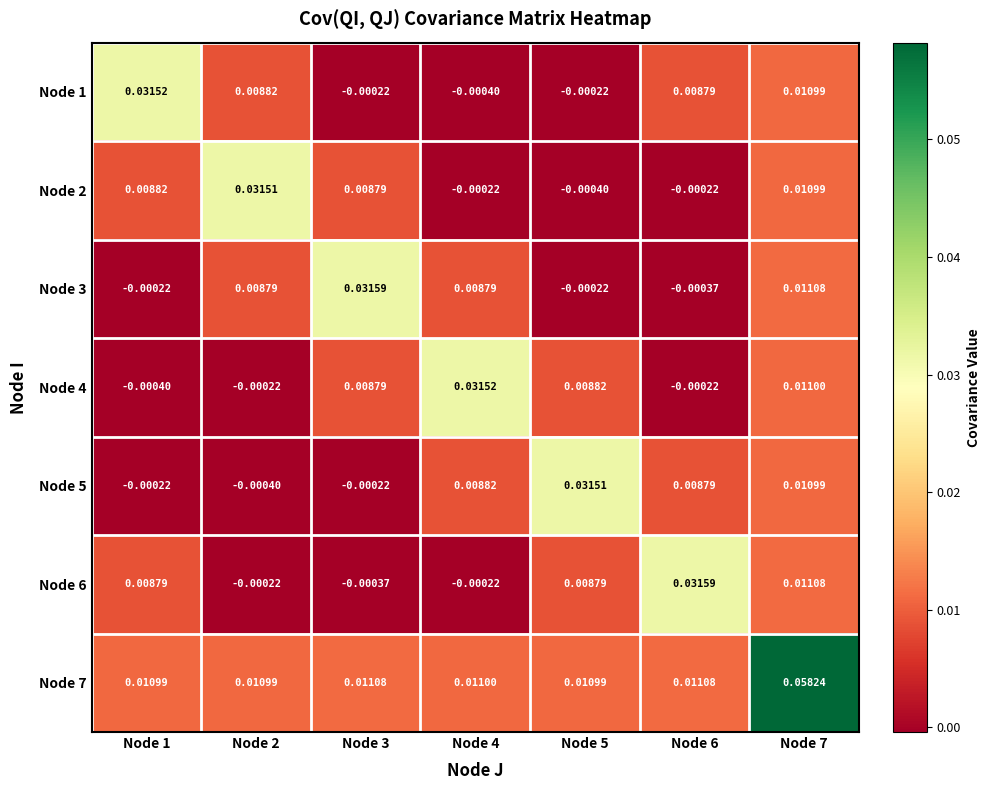

Reading left to right, extract all data points from this chart.

Node 1: Node 1=0.0	Node 2=0.0	Node 3=-0.0	Node 4=-0.0	Node 5=-0.0	Node 6=0.0	Node 7=0.0
Node 2: Node 1=0.0	Node 2=0.0	Node 3=0.0	Node 4=-0.0	Node 5=-0.0	Node 6=-0.0	Node 7=0.0
Node 3: Node 1=-0.0	Node 2=0.0	Node 3=0.0	Node 4=0.0	Node 5=-0.0	Node 6=-0.0	Node 7=0.0
Node 4: Node 1=-0.0	Node 2=-0.0	Node 3=0.0	Node 4=0.0	Node 5=0.0	Node 6=-0.0	Node 7=0.0
Node 5: Node 1=-0.0	Node 2=-0.0	Node 3=-0.0	Node 4=0.0	Node 5=0.0	Node 6=0.0	Node 7=0.0
Node 6: Node 1=0.0	Node 2=-0.0	Node 3=-0.0	Node 4=-0.0	Node 5=0.0	Node 6=0.0	Node 7=0.0
Node 7: Node 1=0.0	Node 2=0.0	Node 3=0.0	Node 4=0.0	Node 5=0.0	Node 6=0.0	Node 7=0.1